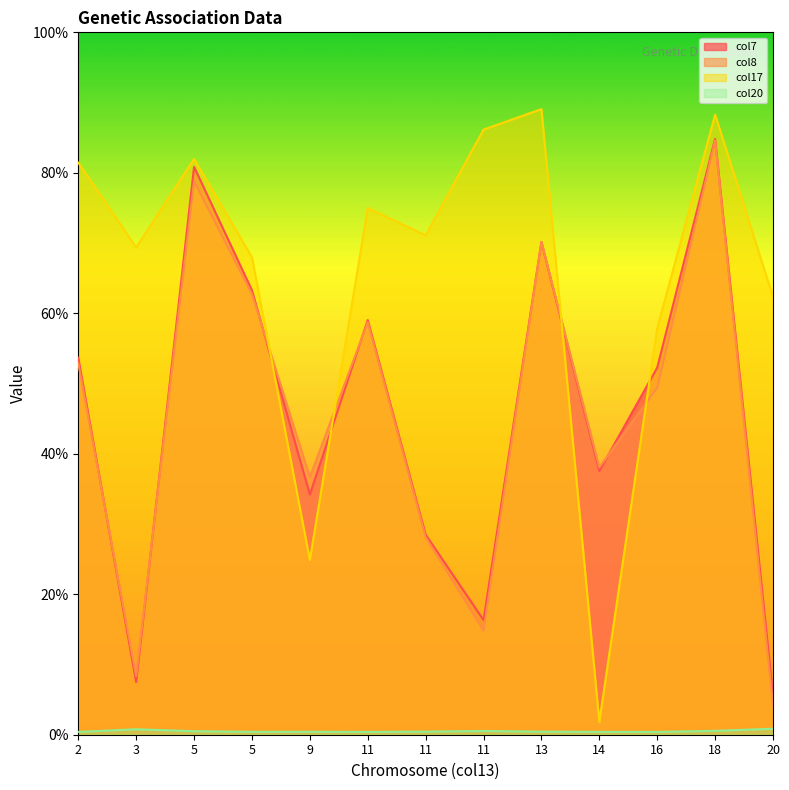

The value of col7 at 5 is 0.4. True or false?

False